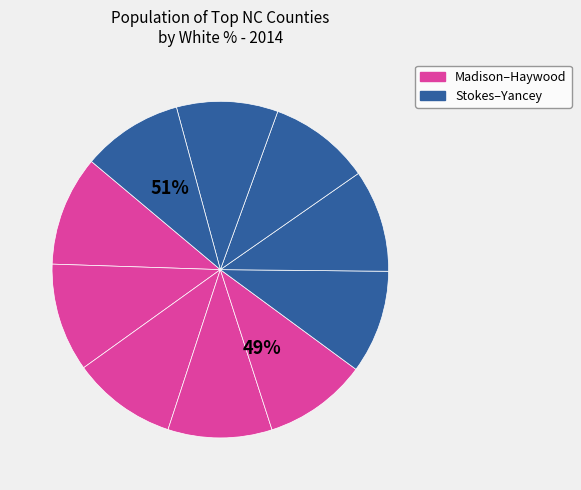

How many segments does this pie chart have?

10